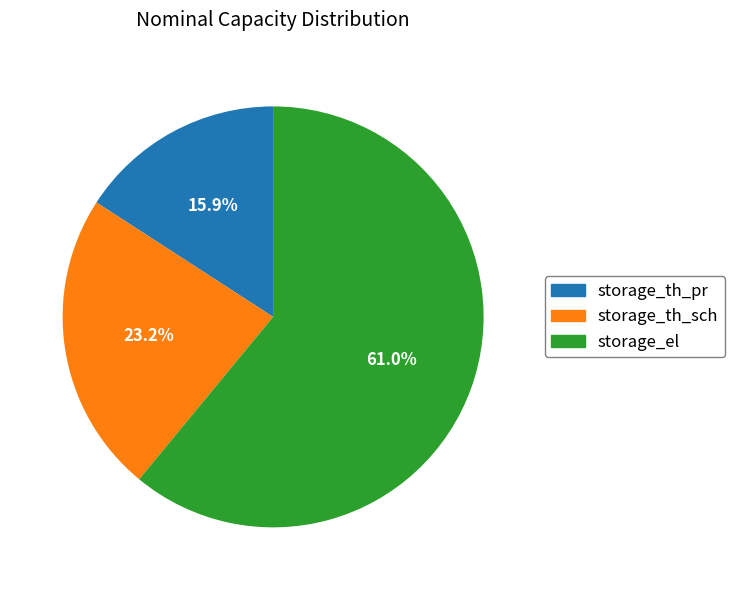

To the nearest percent, what is the difference between the storage_th_sch and storage_th_pr slice percentages?

7%